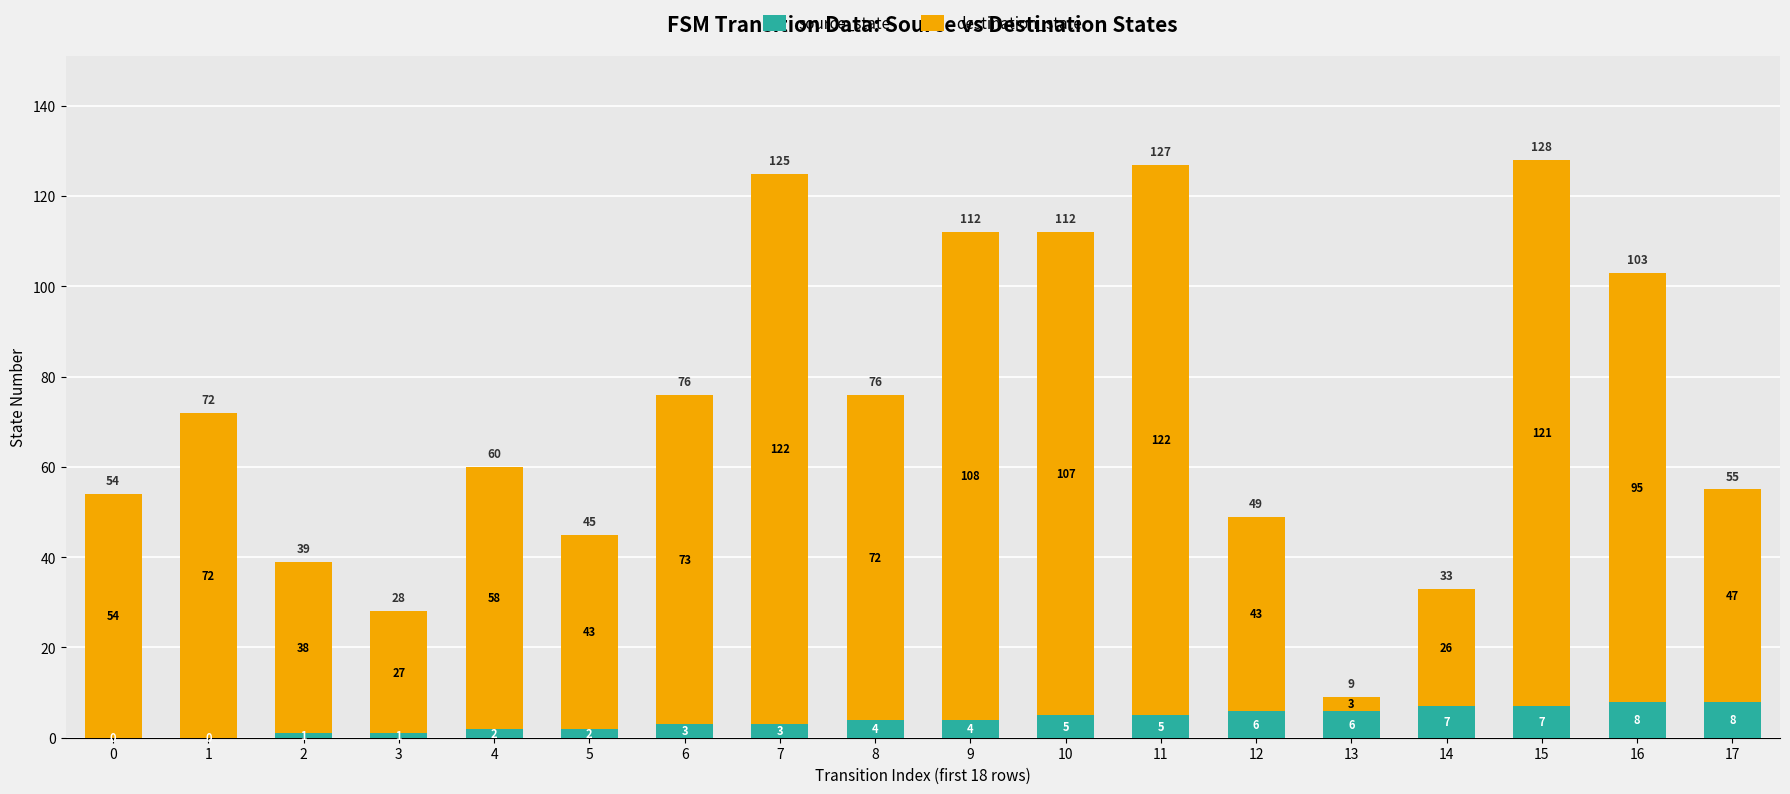

The value of source_state at 0 is 5. True or false?

False